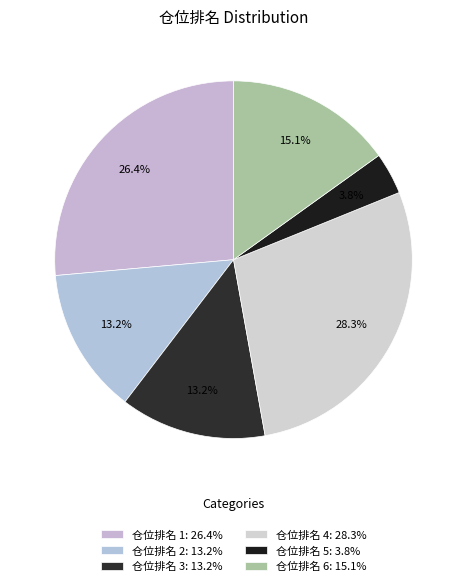

How many segments does this pie chart have?

6